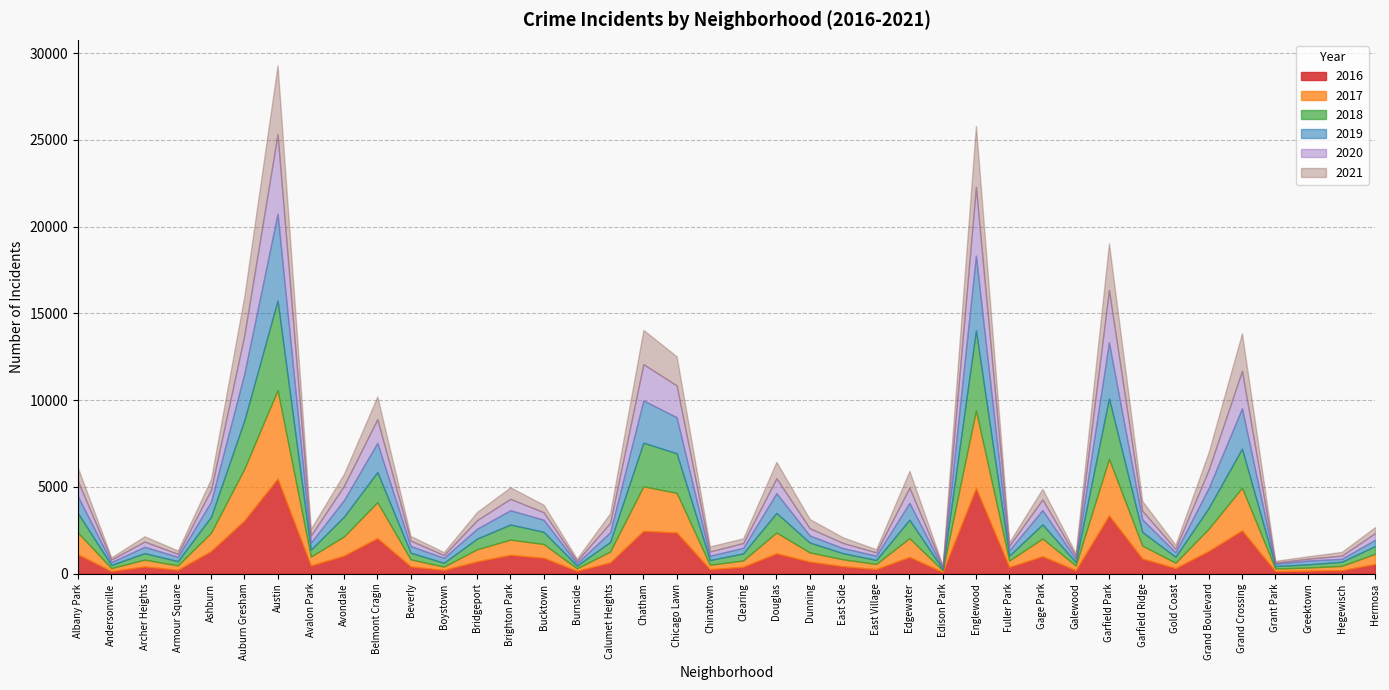

At which label is 2017 closest to 2591?

Chatham